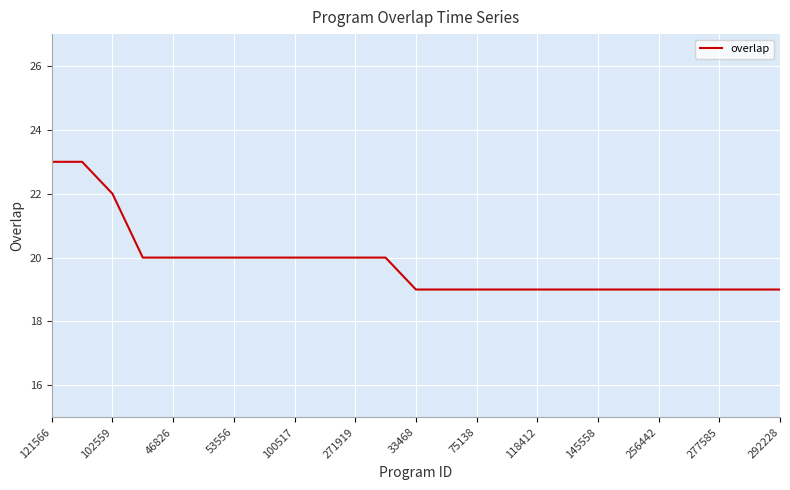

Reading right to left, transcribe all the data shown in this chart.

19	19	19	19	19	19	19	19	19	19	19	19	19	20	20	20	20	20	20	20	20	20	22	23	23